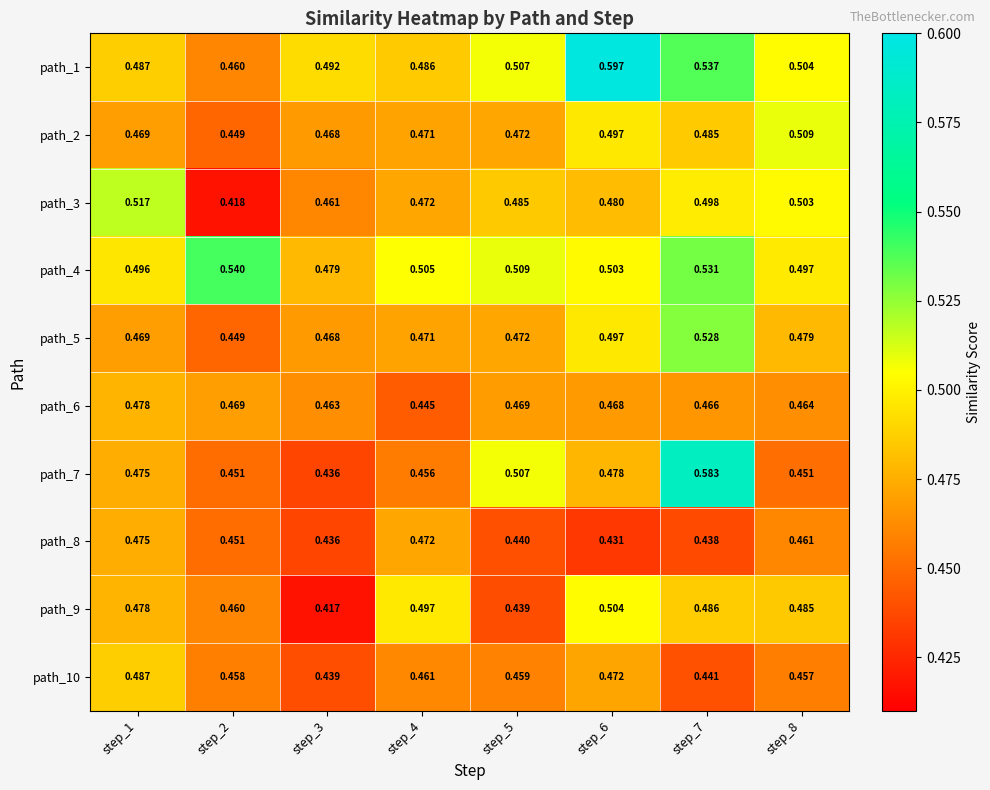

How many data points does each series have?

8